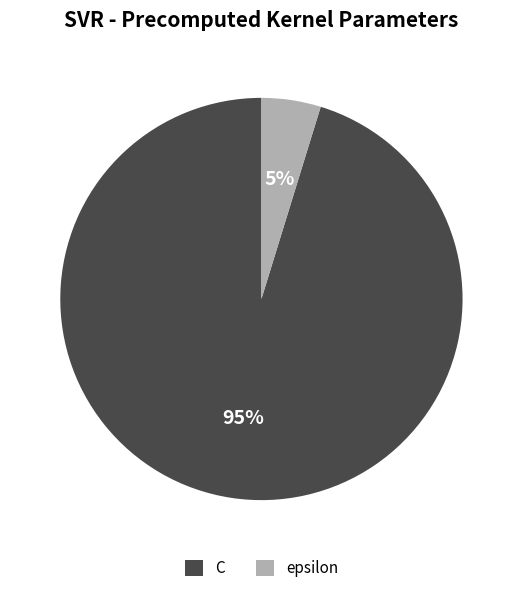

Rank the categories by value from highest to lowest.

C, epsilon